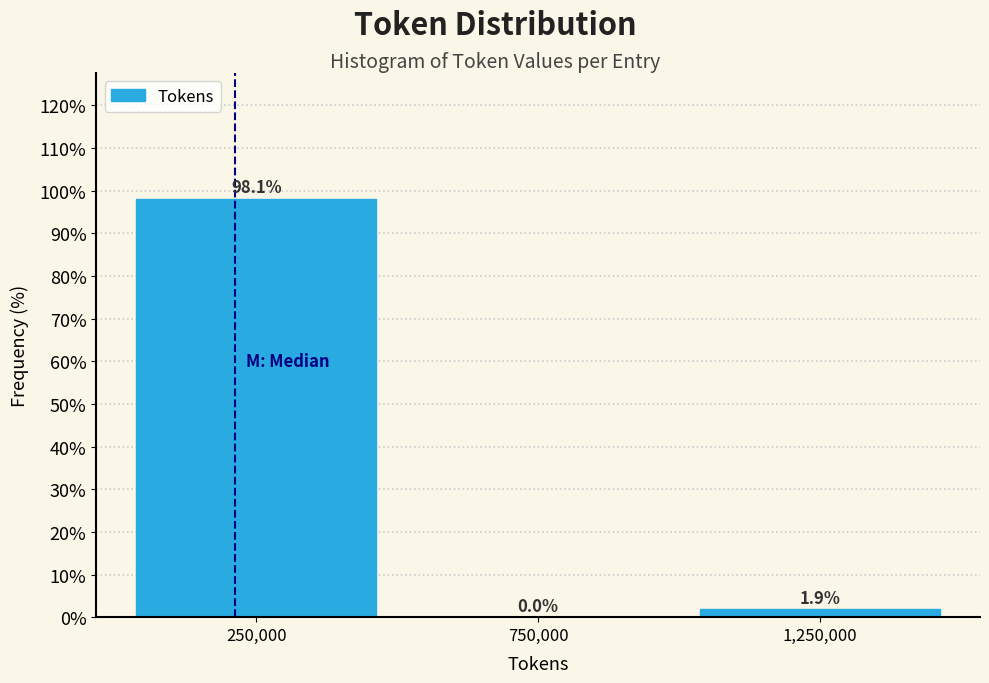

Which range on the x-axis has the tallest bar?

0 to 500000